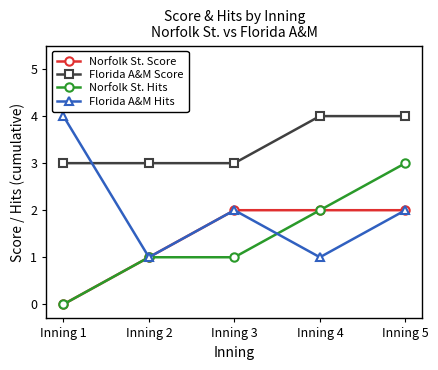

Which series changed the most between Inning 1 and Inning 5?

Norfolk St. Hits